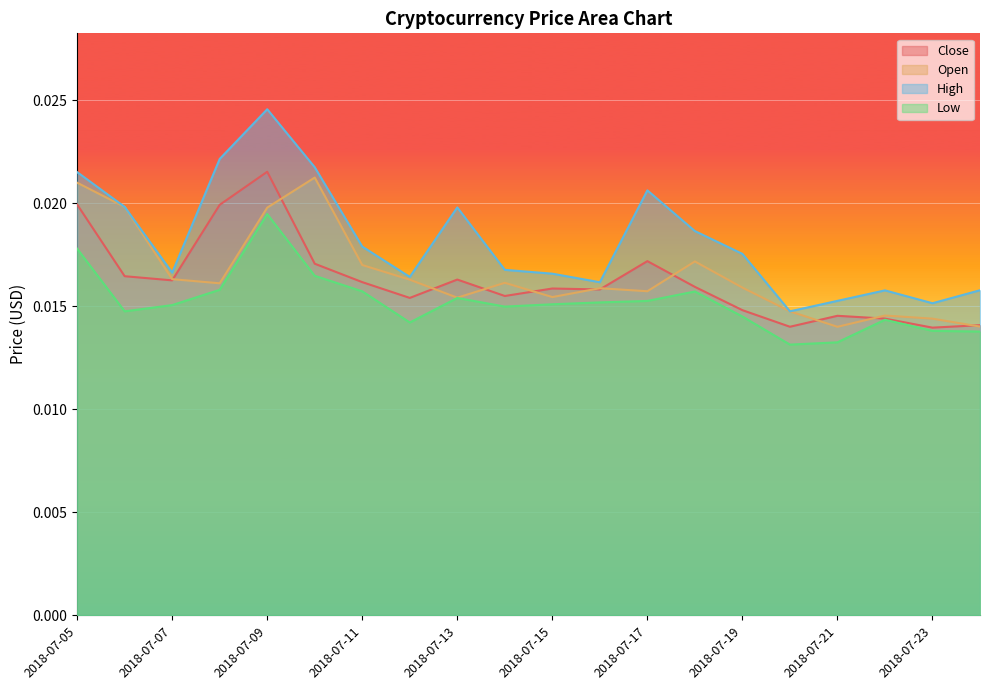

True or false: High and Low intersect in this chart.

False